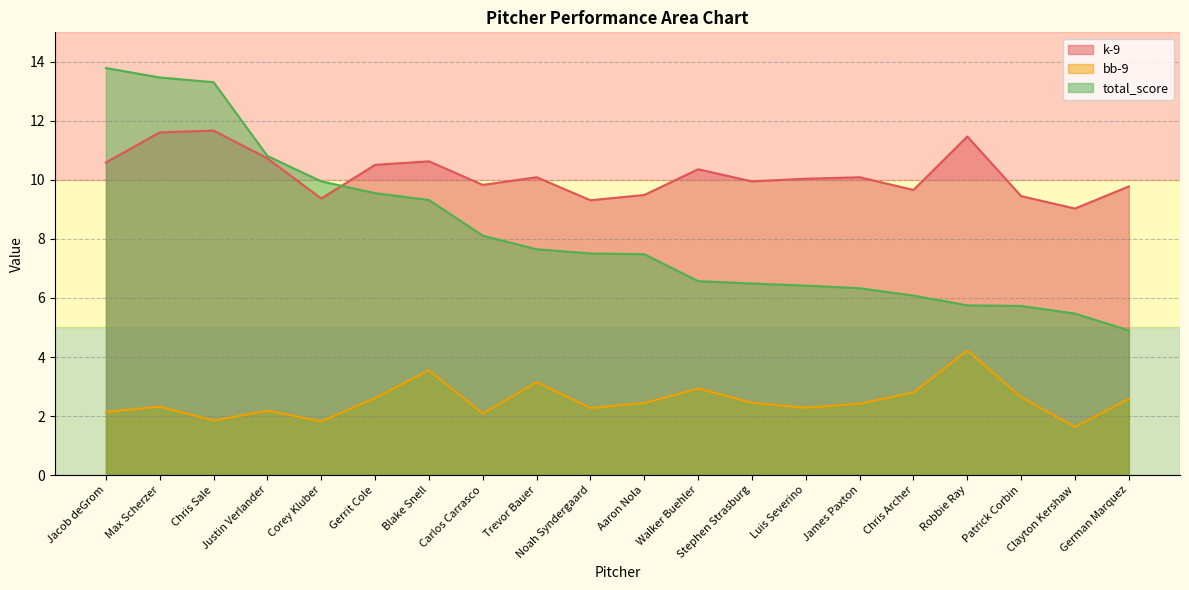

How many lines are shown in the chart?

3